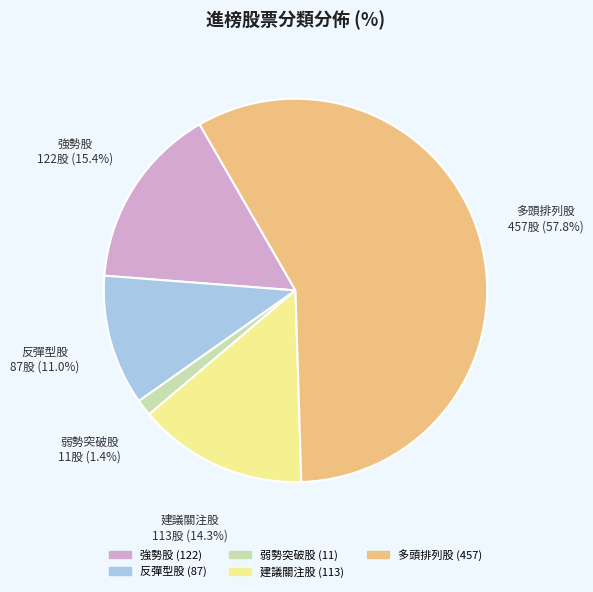

What is the smallest slice in the pie chart?

弱勢突破股